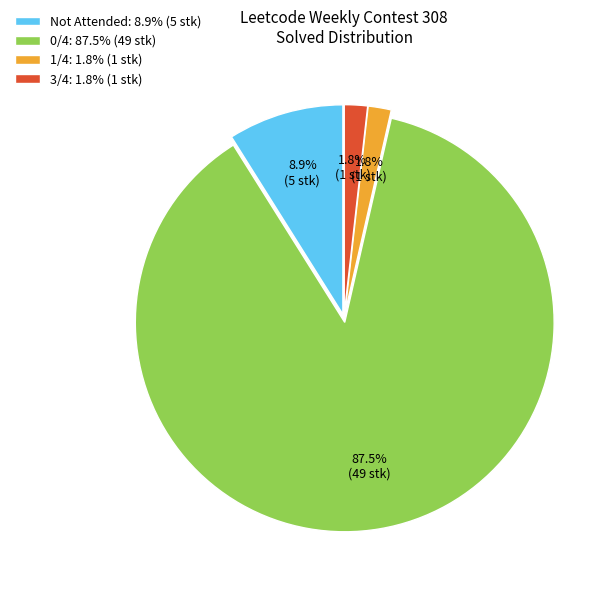

Is the sum of 3/4: 1.8% (1 stk) and 1/4: 1.8% (1 stk) greater than half?

No